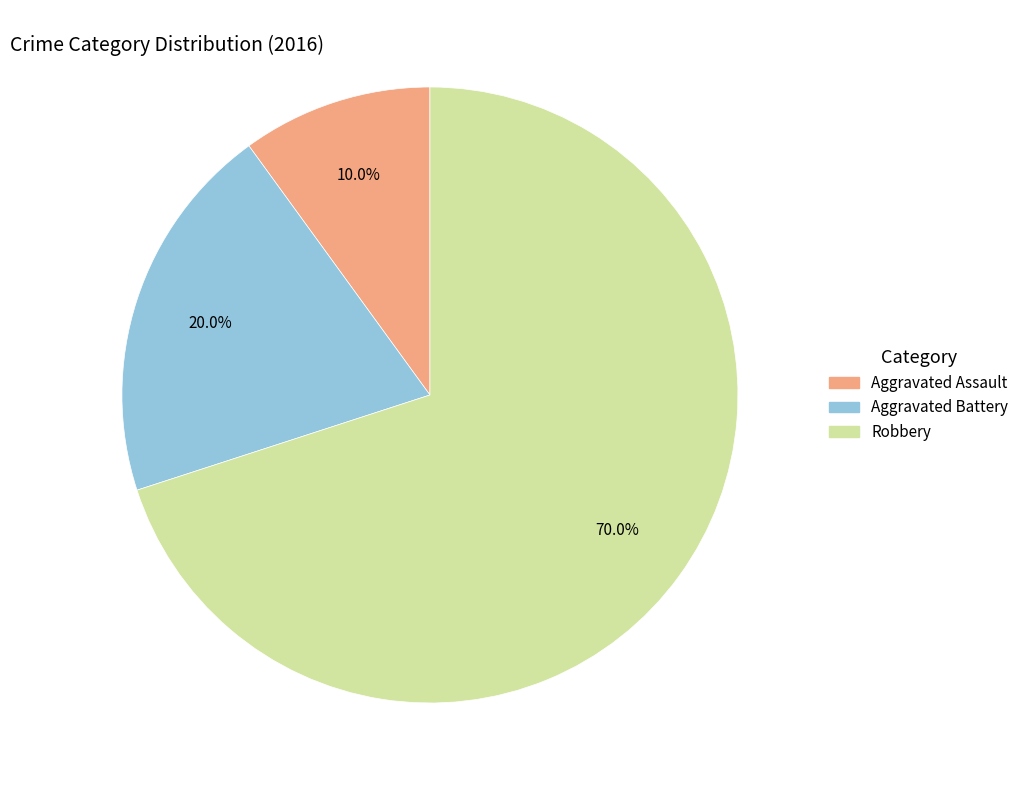

Rank the categories by value from lowest to highest.

Aggravated Assault, Aggravated Battery, Robbery